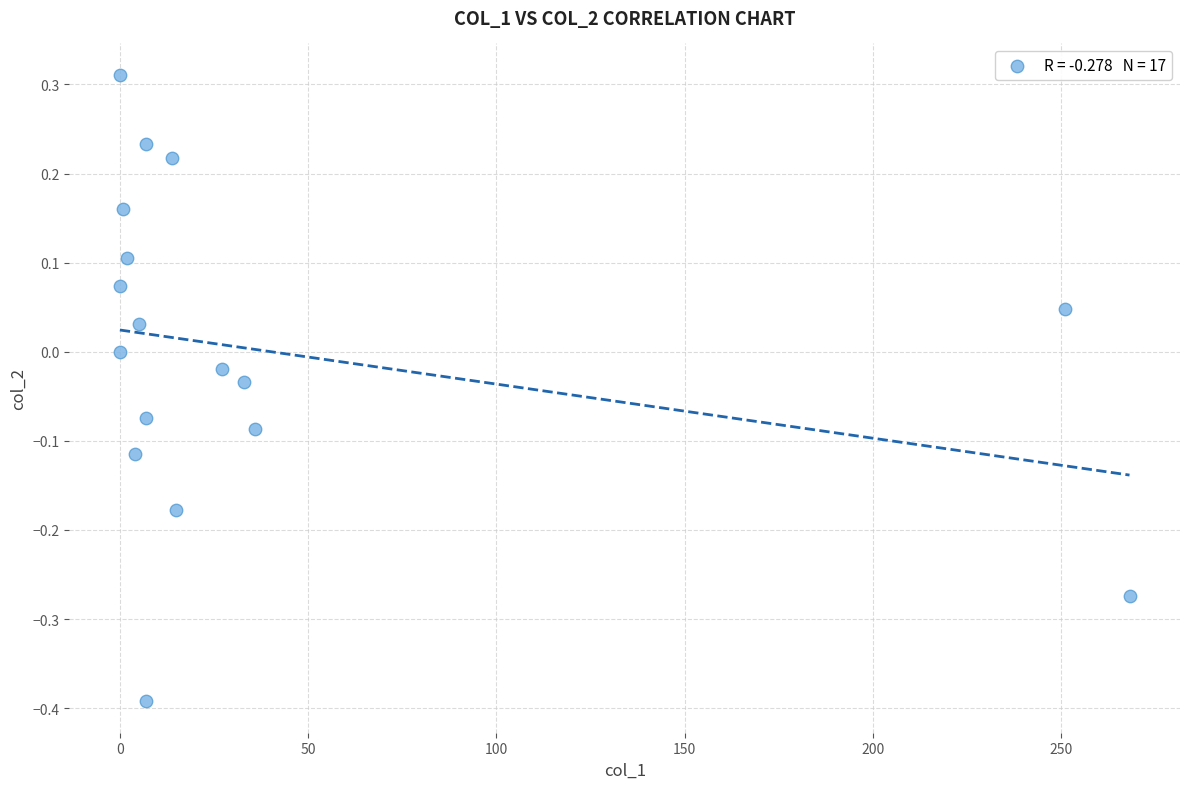

What is the range of X values (max minus min)?

268.1